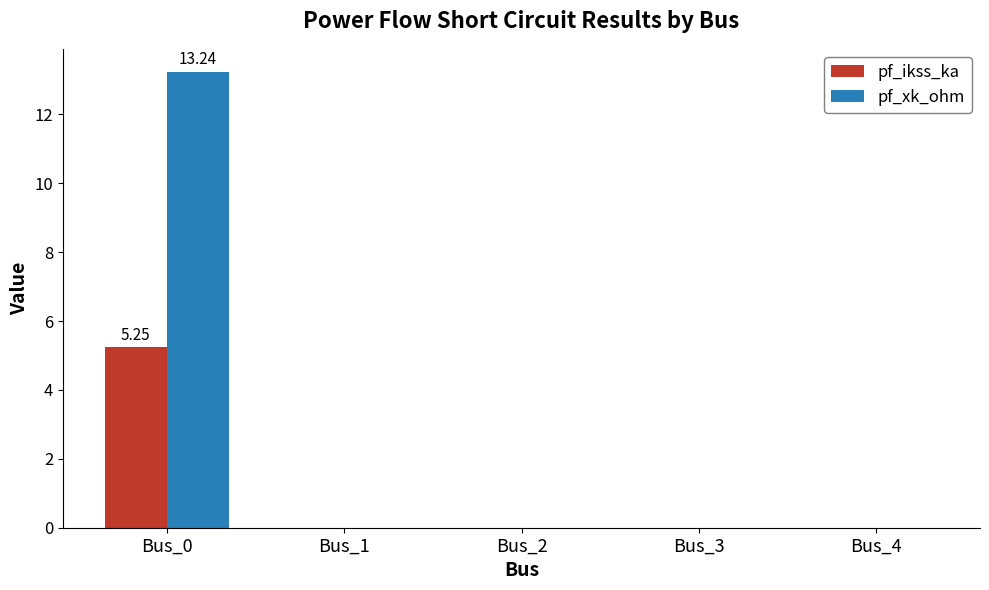

What is the sum of all pf_ikss_ka values?

5.2